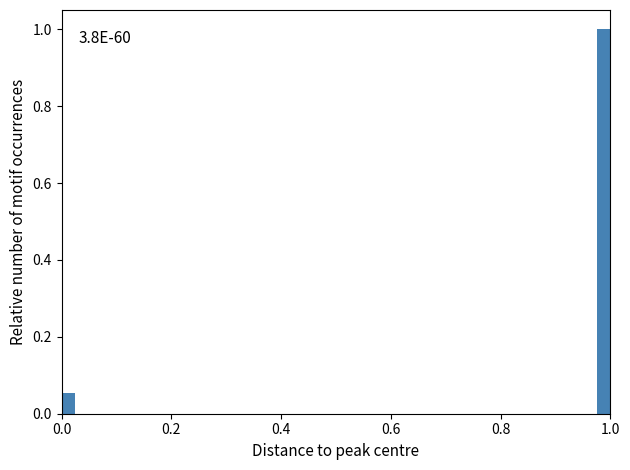

Read against the x-axis, roughly where is the centre of the tallest bar?

0.98